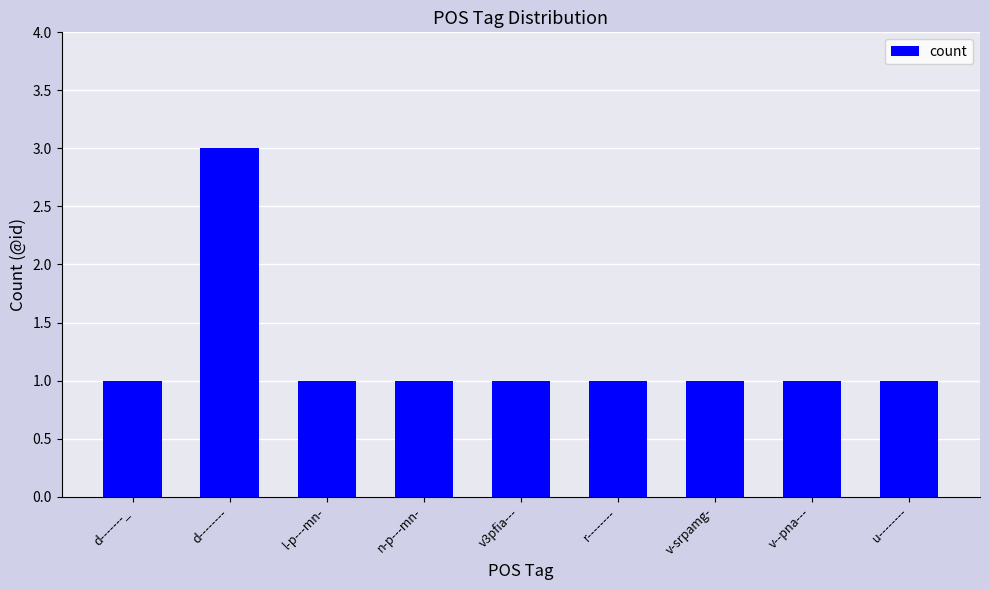

How many distinct data groups are displayed?

1